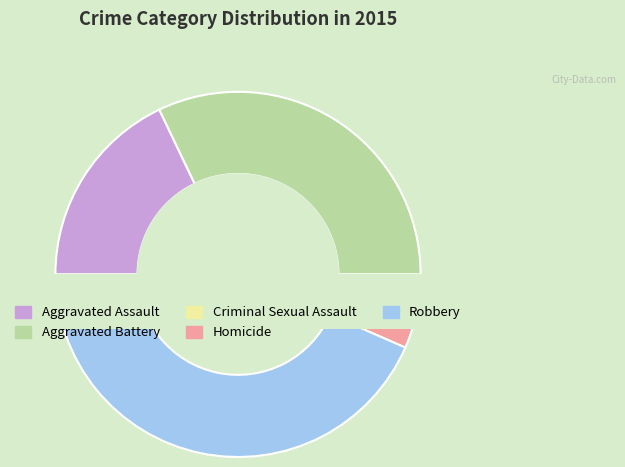

What percentage do Criminal Sexual Assault and Homicide together represent?

6.6%